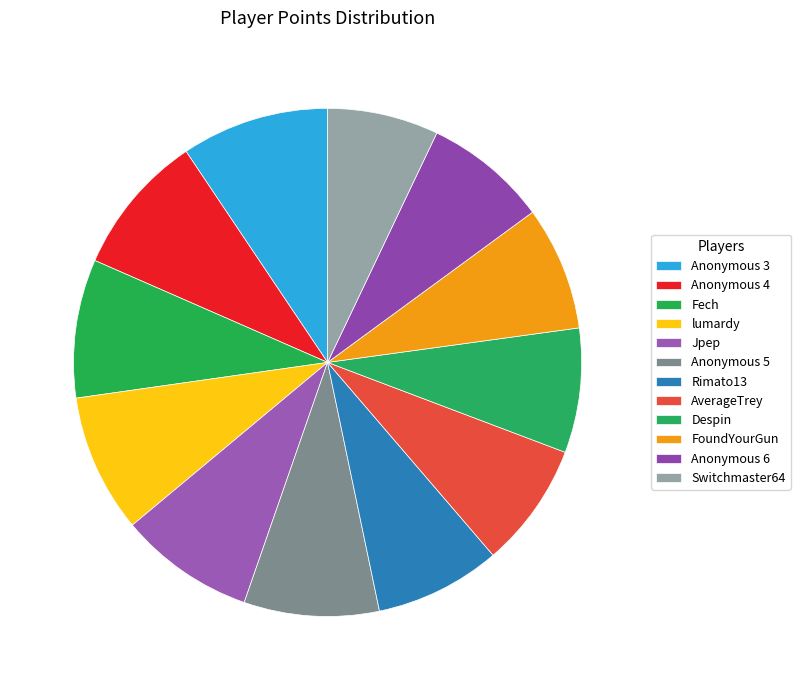

How many segments does this pie chart have?

12